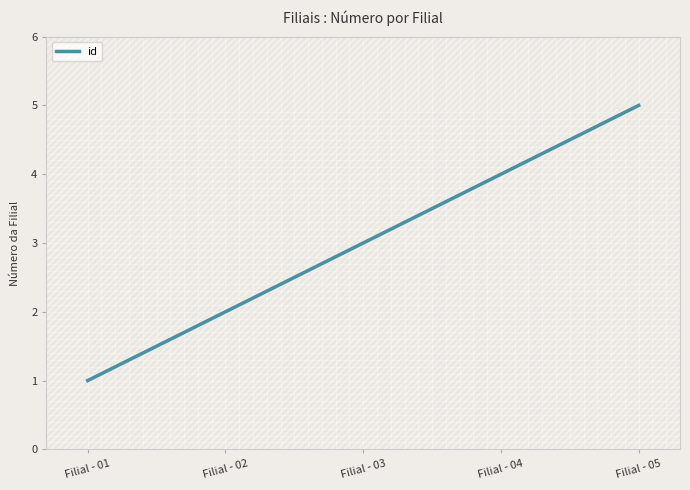

Is this an area chart (filled region under the line)?

No